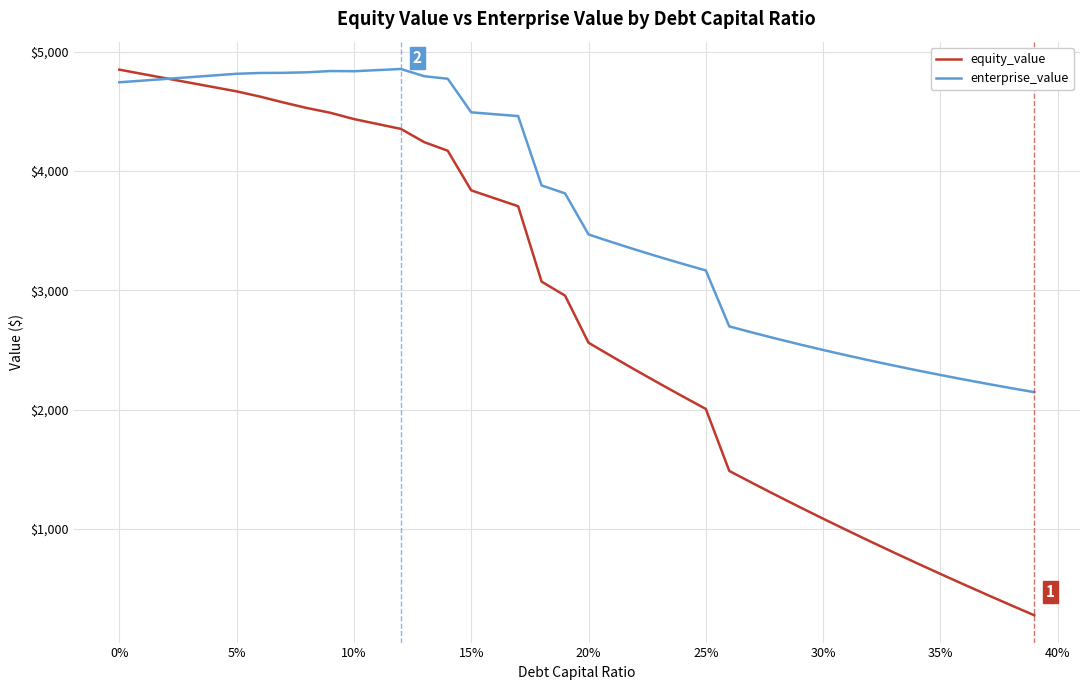

How many lines are shown in the chart?

2